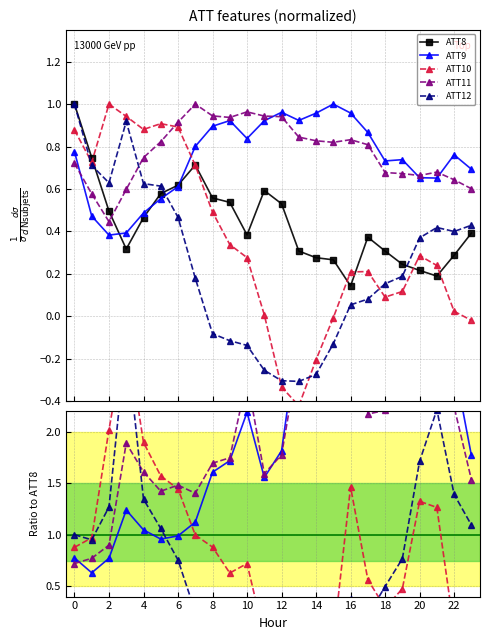

Which category has the lowest value in the ATT9 series?

2